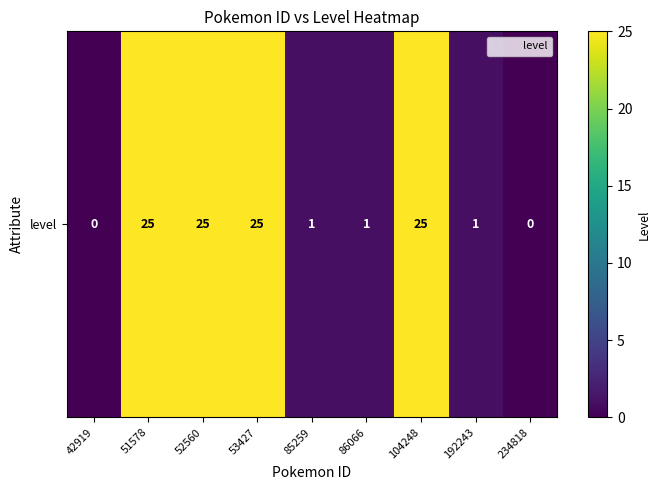

What is the sum of all values?

103